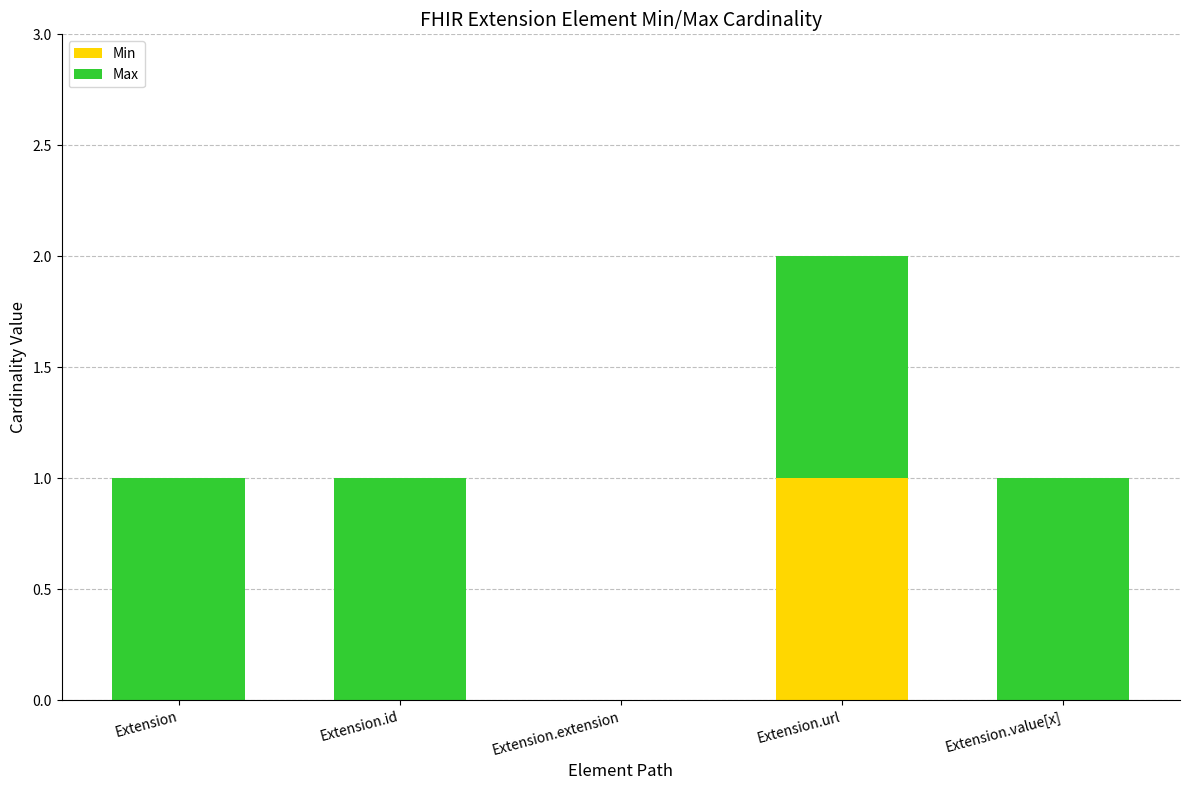

At which category is the sum across all series the highest?

Extension.url